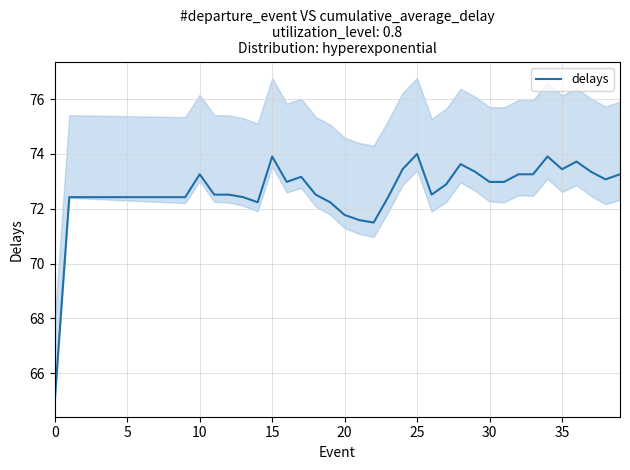

What is the change in value from 20 to 26?

+0.7